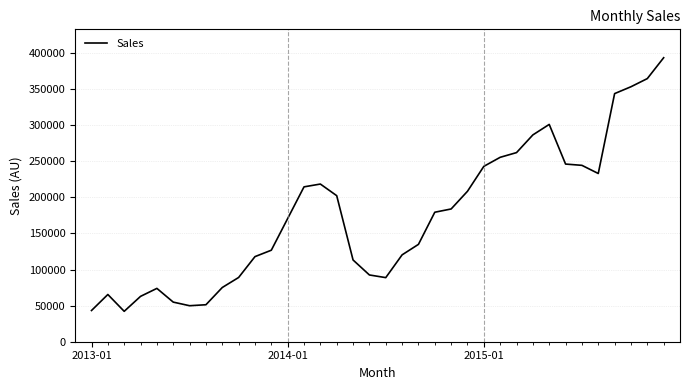

True or false: there are more than 0 points higher than both neighbors.

True